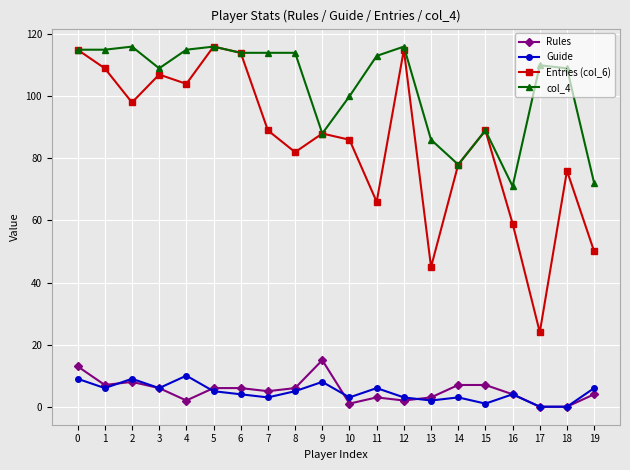

What is the difference between the second highest and minimum values in the col_4 series?

45